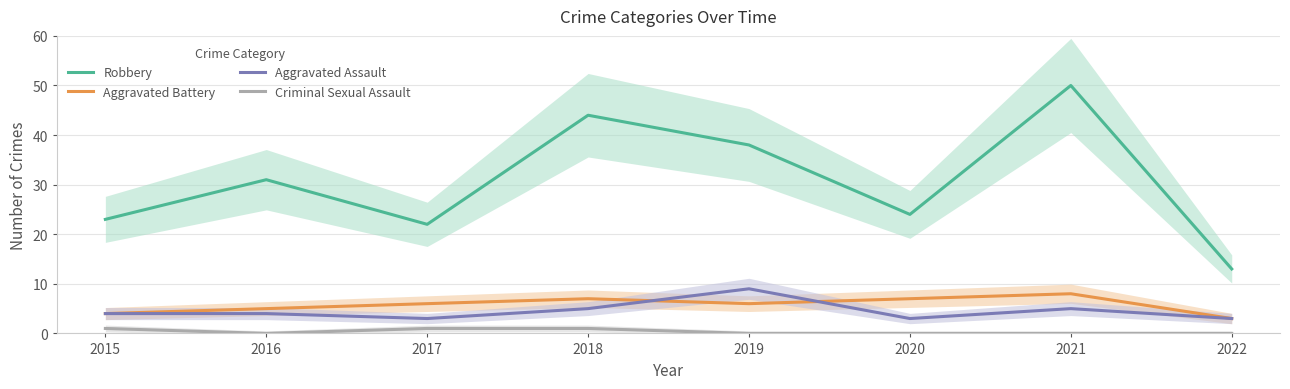

Reading left to right, list all the values displayed in this chart.

Robbery: 2015=23	2016=31	2017=22	2018=44	2019=38	2020=24	2021=50	2022=13
Aggravated Battery: 2015=4	2016=5	2017=6	2018=7	2019=6	2020=7	2021=8	2022=3
Aggravated Assault: 2015=4	2016=4	2017=3	2018=5	2019=9	2020=3	2021=5	2022=3
Criminal Sexual Assault: 2015=1	2016=0	2017=1	2018=1	2019=0	2020=0	2021=0	2022=0